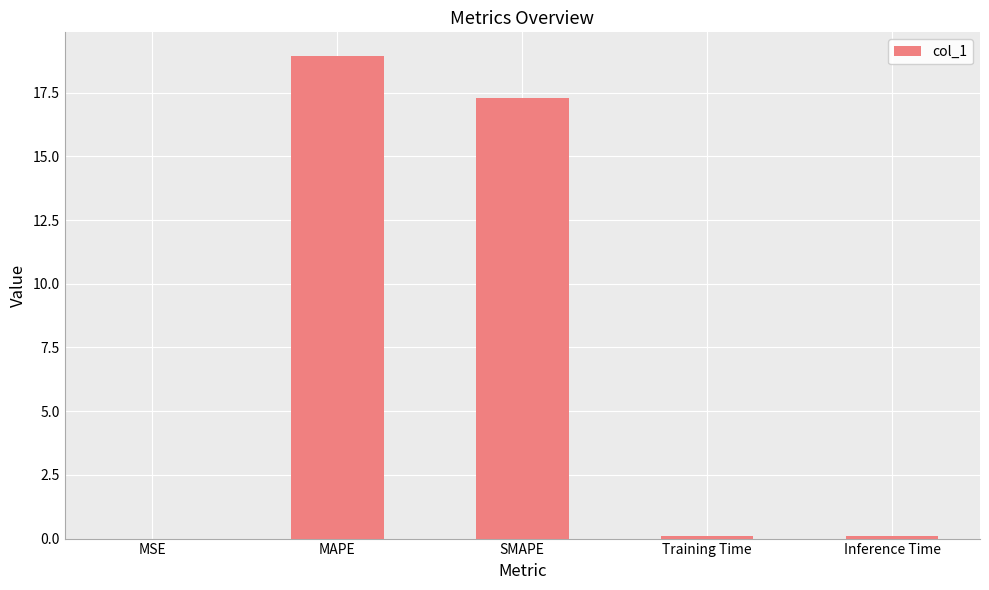

What is the change in value from MAPE to SMAPE?

-1.6